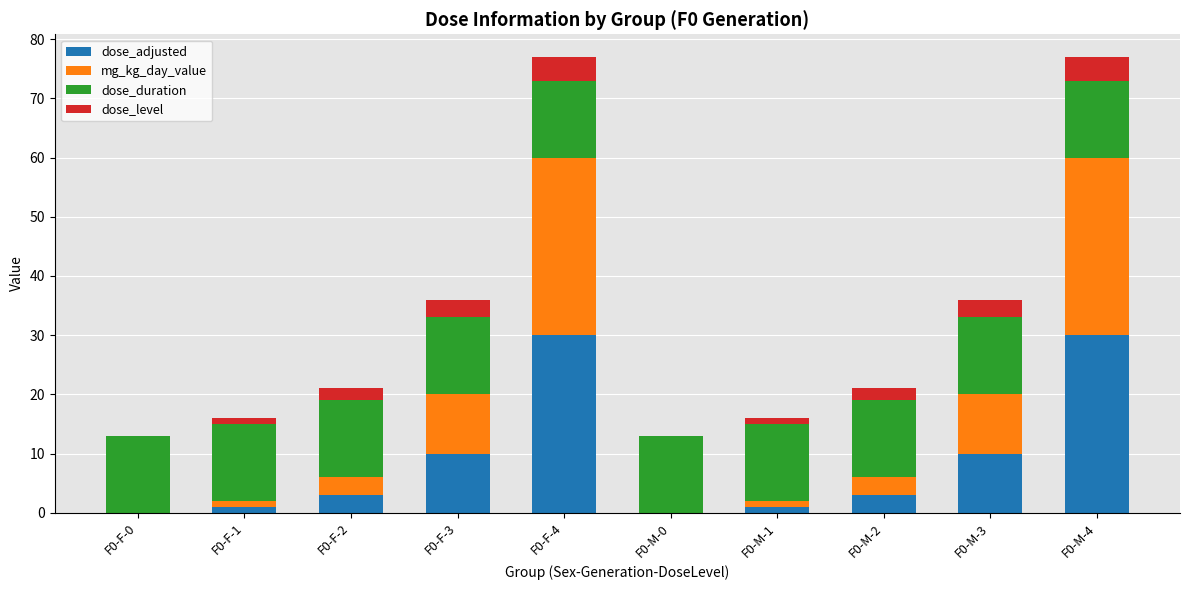

What is the highest value of the dose_adjusted series?

30